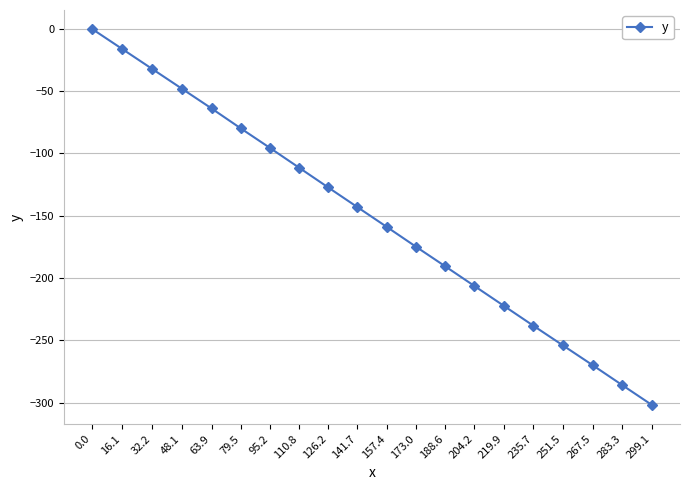

What is the sum of the values at 283.3 and 267.5?

-556.0